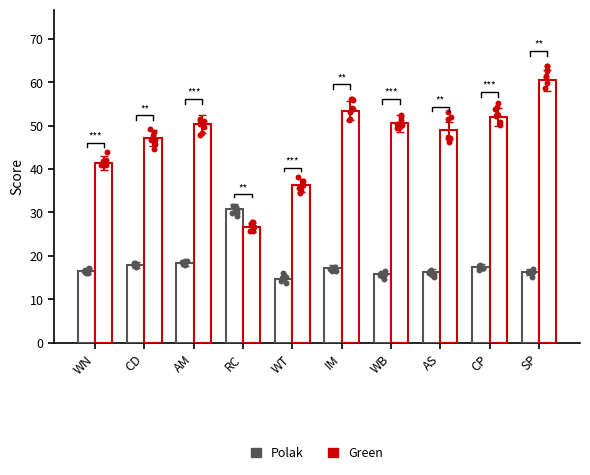

At how many categories does at least one series exceed 17?

10